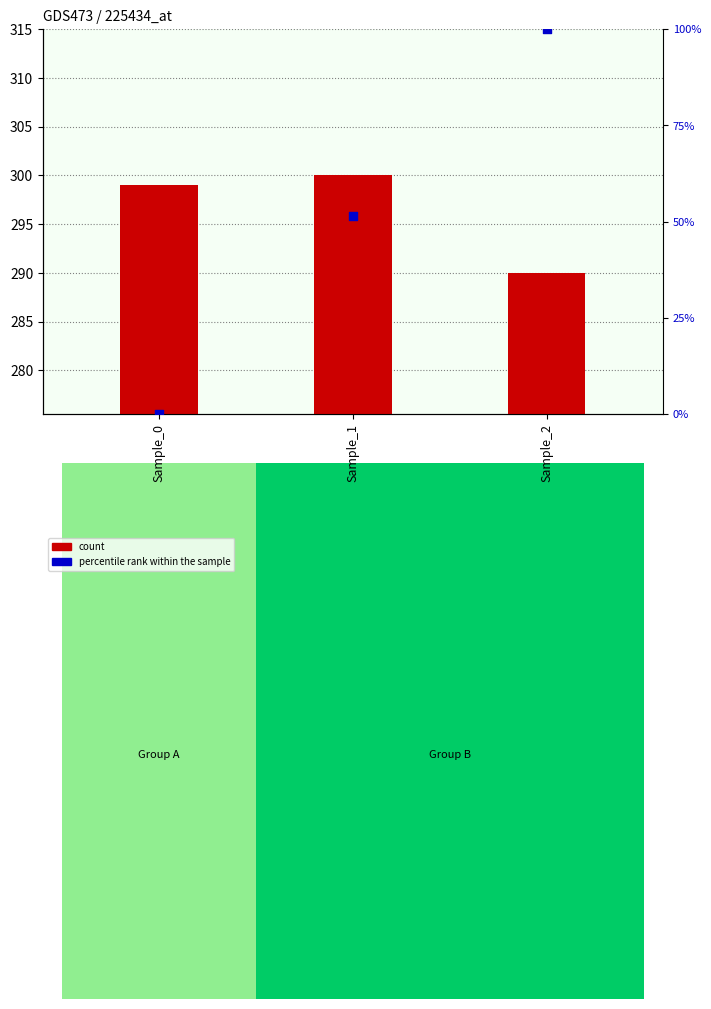

Which series reaches the minimum Y coordinate?

percentile rank within the sample